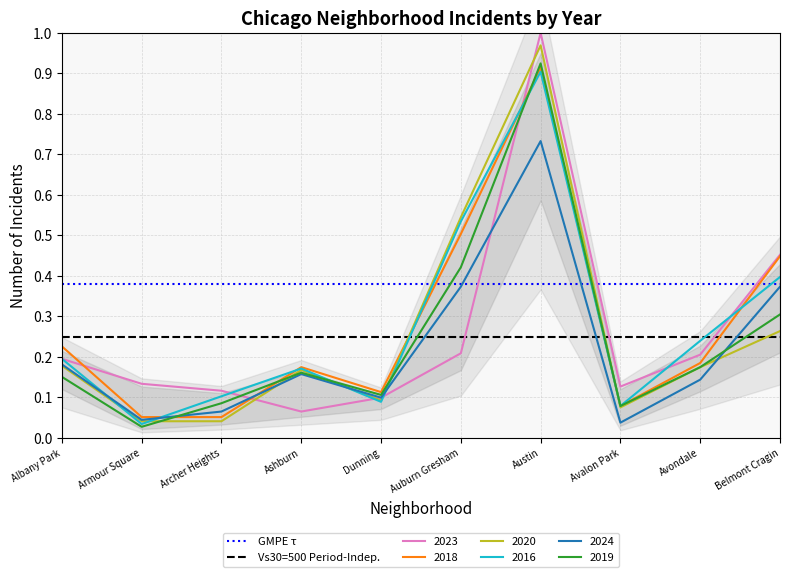

Is the value of 2024 at Ashburn greater than the value of 2016 at Armour Square?

Yes